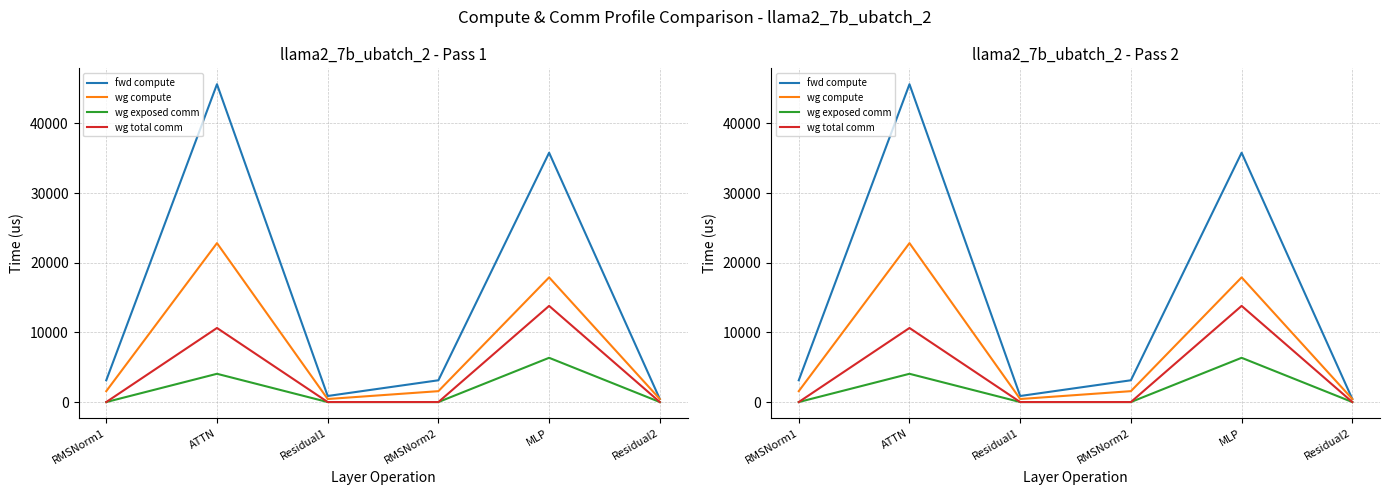

What is the sum of all wg total comm values?

24430.2